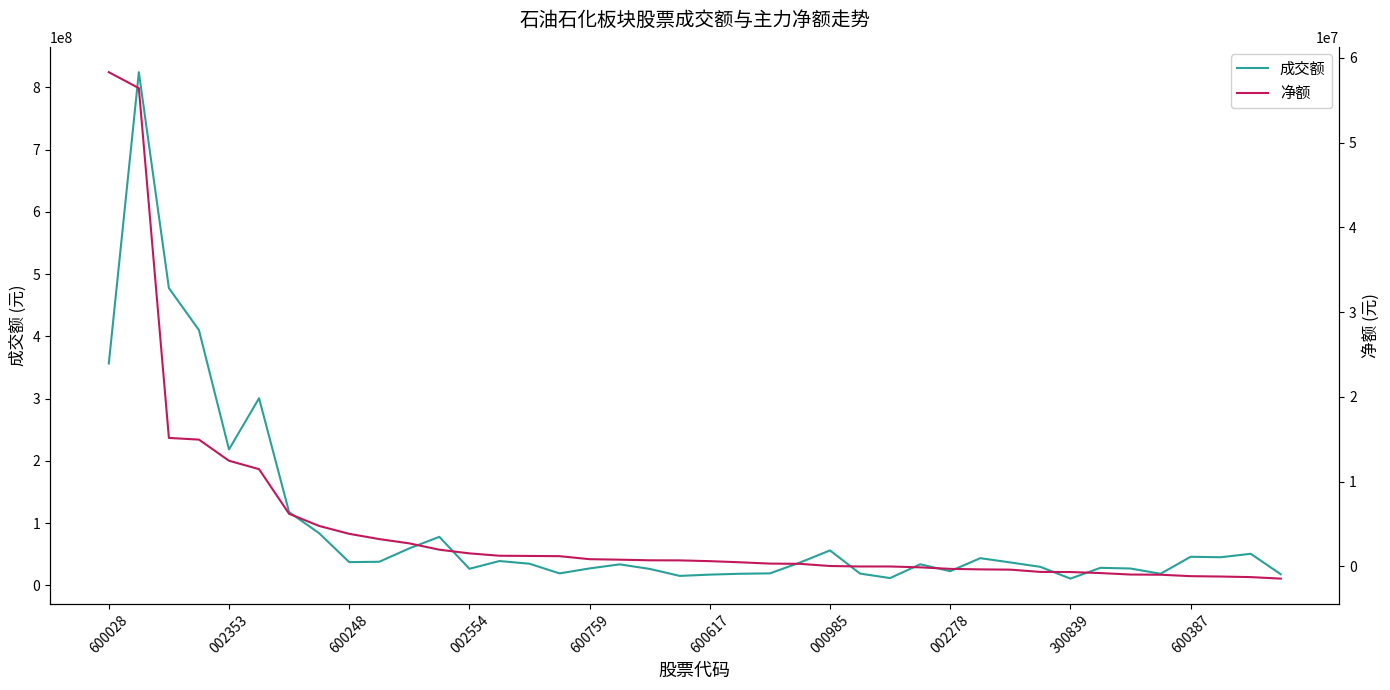

Which has a higher value, 10 or 33?

10